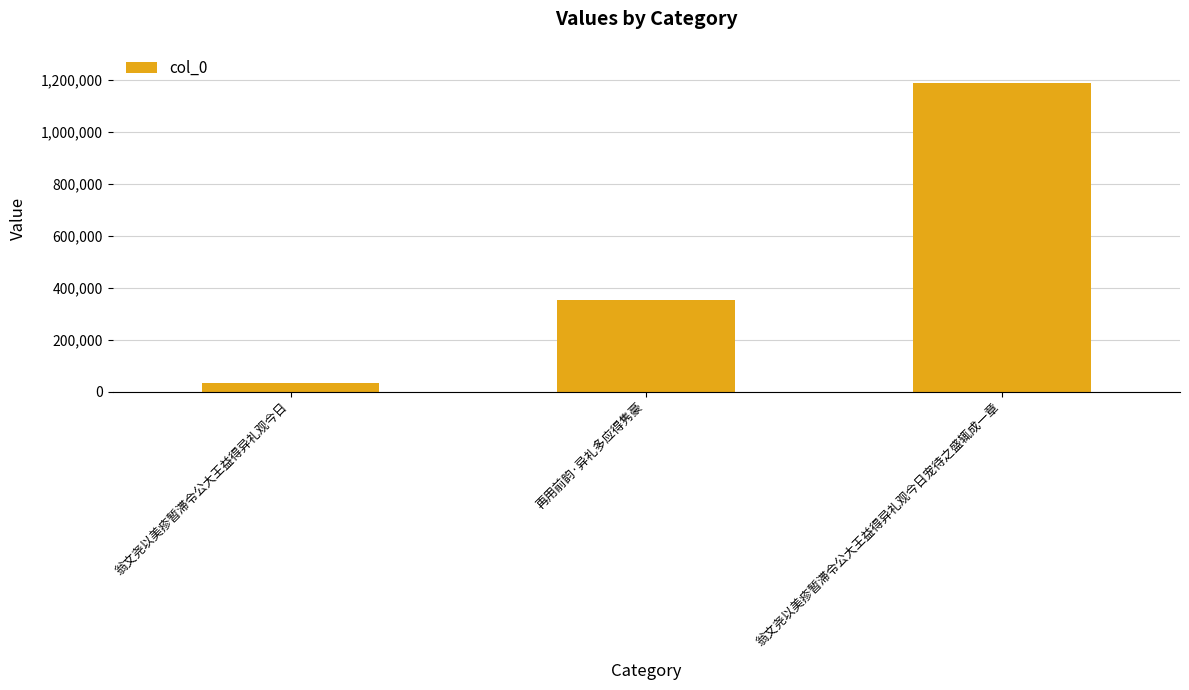

What is the value of the 1st bar from the left?

32940